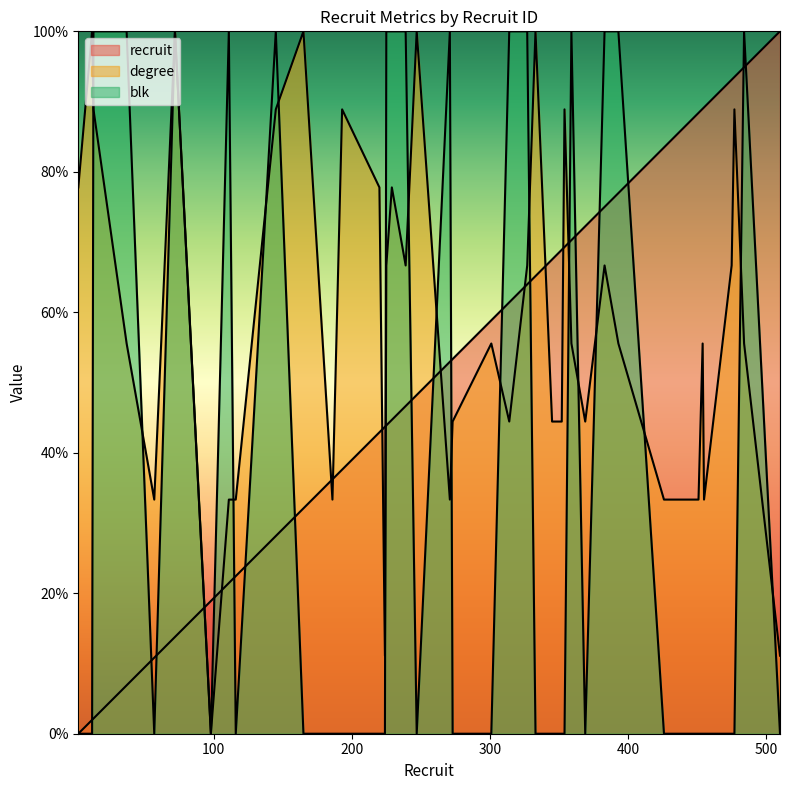

List the labels in order of blk value, largest first.

13, 37, 72, 111, 145, 225, 229, 239, 271, 314, 327, 359, 383, 393, 484, 2, 12, 57, 98, 116, 165, 186, 193, 220, 224, 247, 273, 301, 333, 345, 352, 354, 369, 426, 451, 454, 455, 475, 477, 510